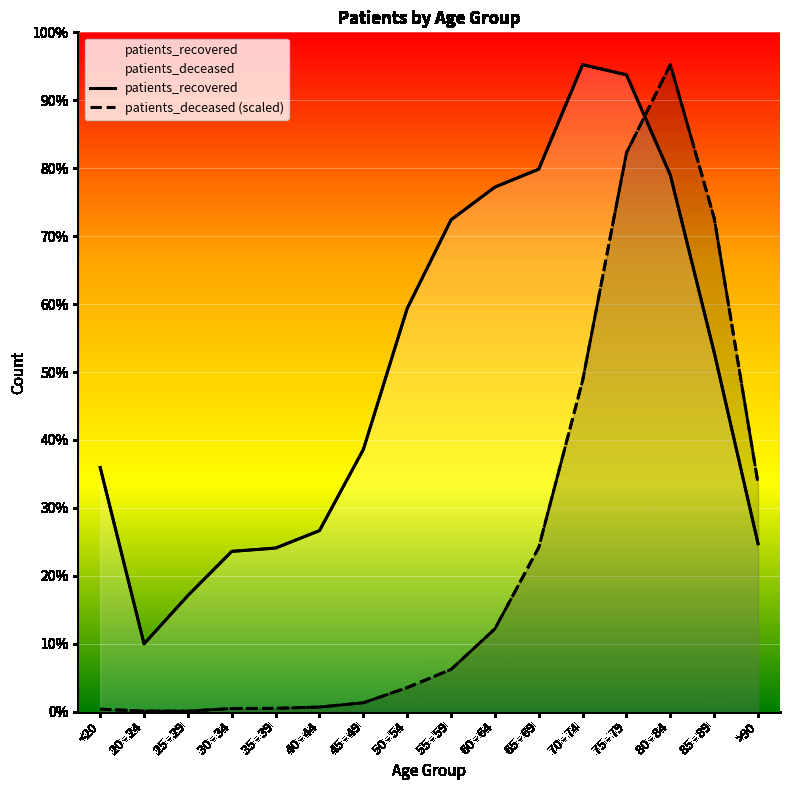

What are all the series names shown in the legend?

patients_recovered, patients_deceased (scaled)